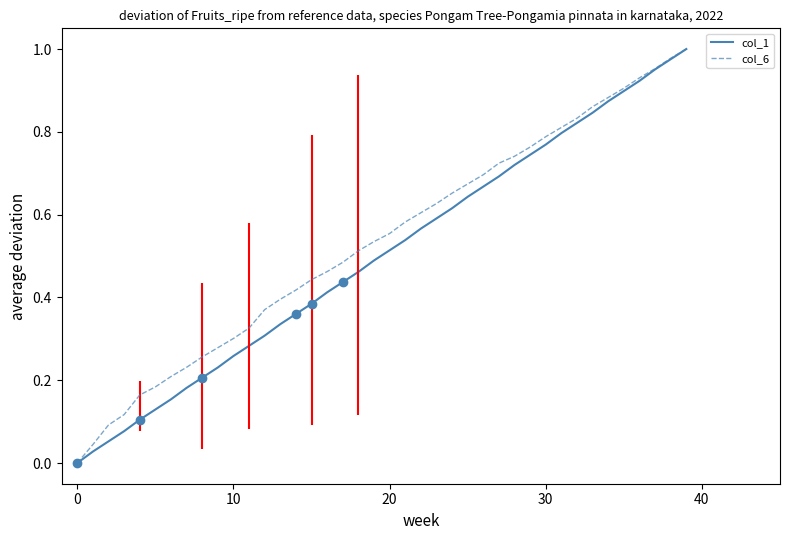

Which series has the largest range (max minus min)?

col_1